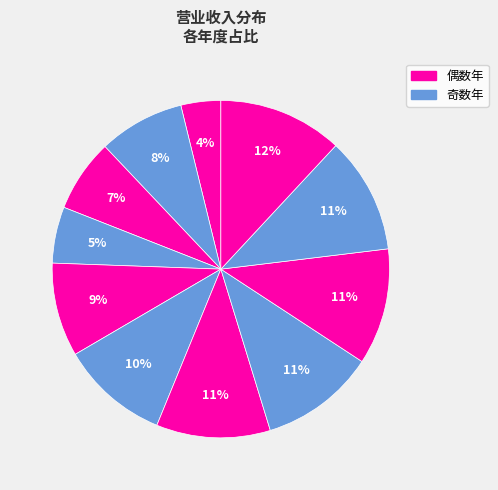

How many segments does this pie chart have?

11